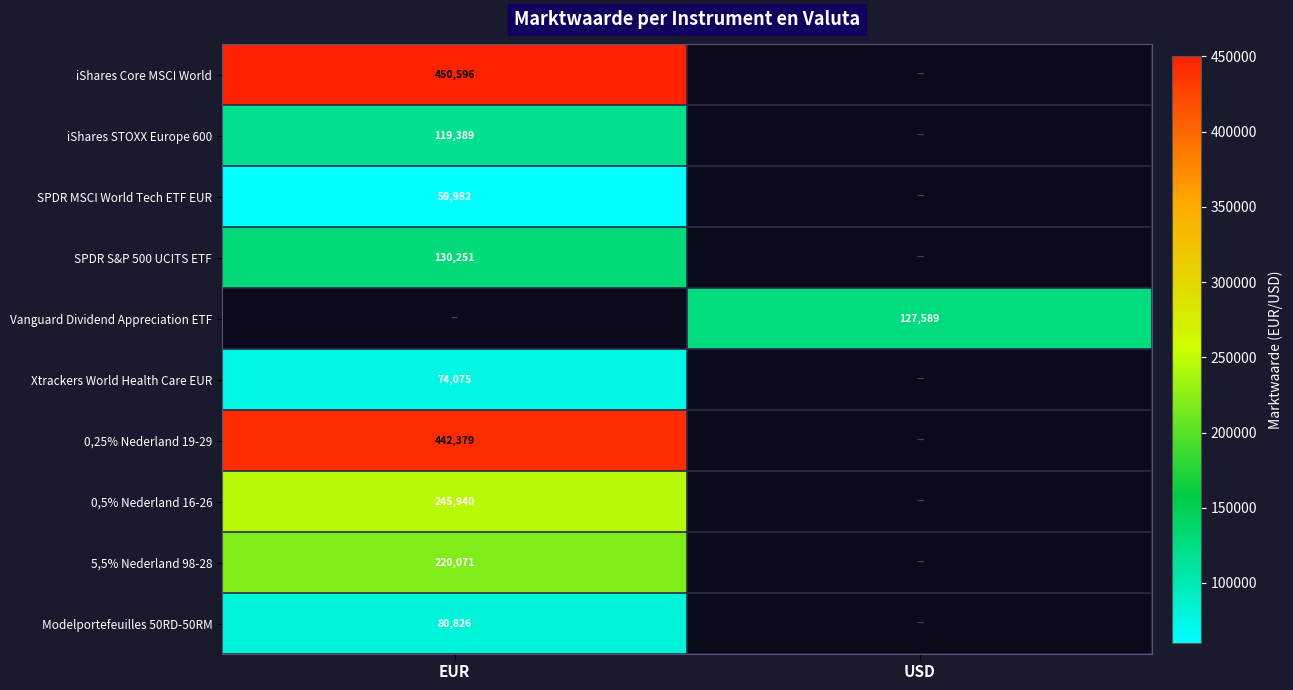

Is it true that 0,25% Nederland 19-29 equals 442379 at EUR?

True